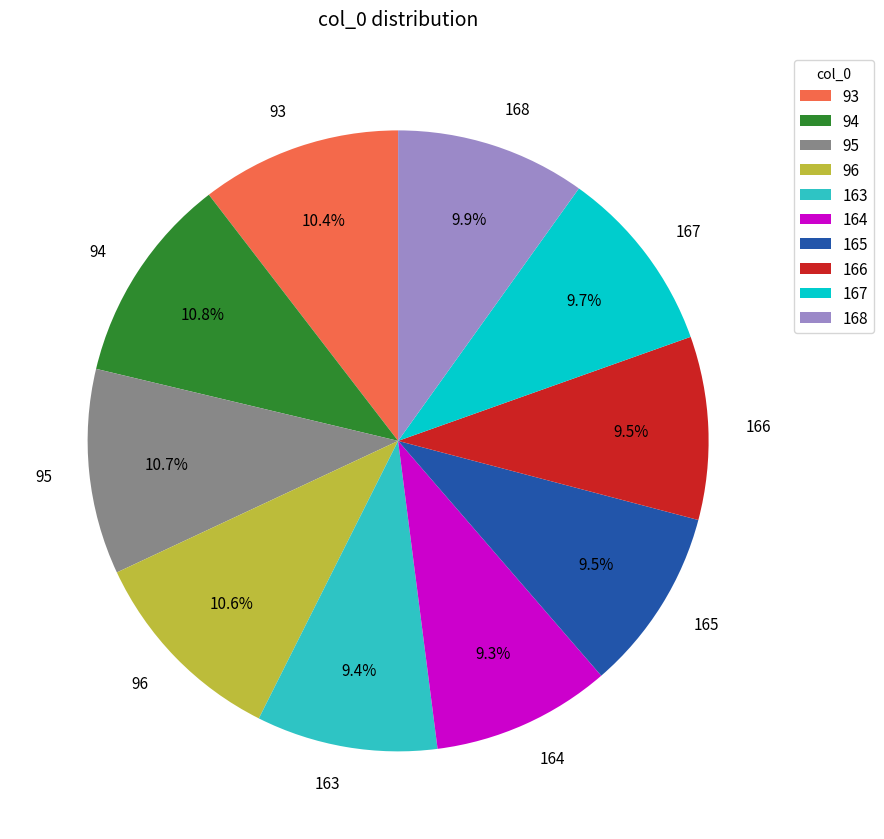

Combined, do 96 and 163 account for over 50%?

No